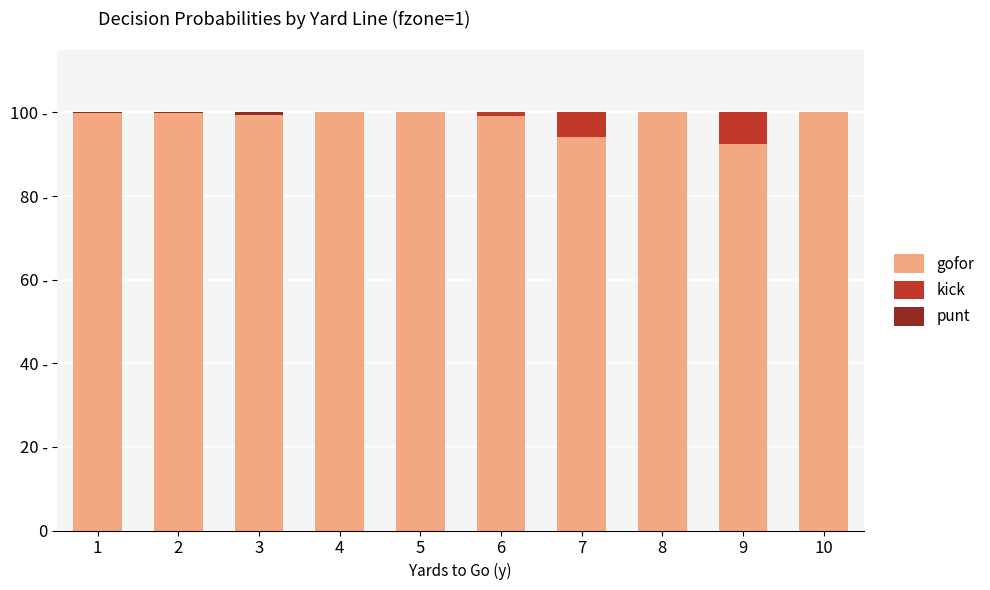

Does the chart contain stacked bars?

Yes